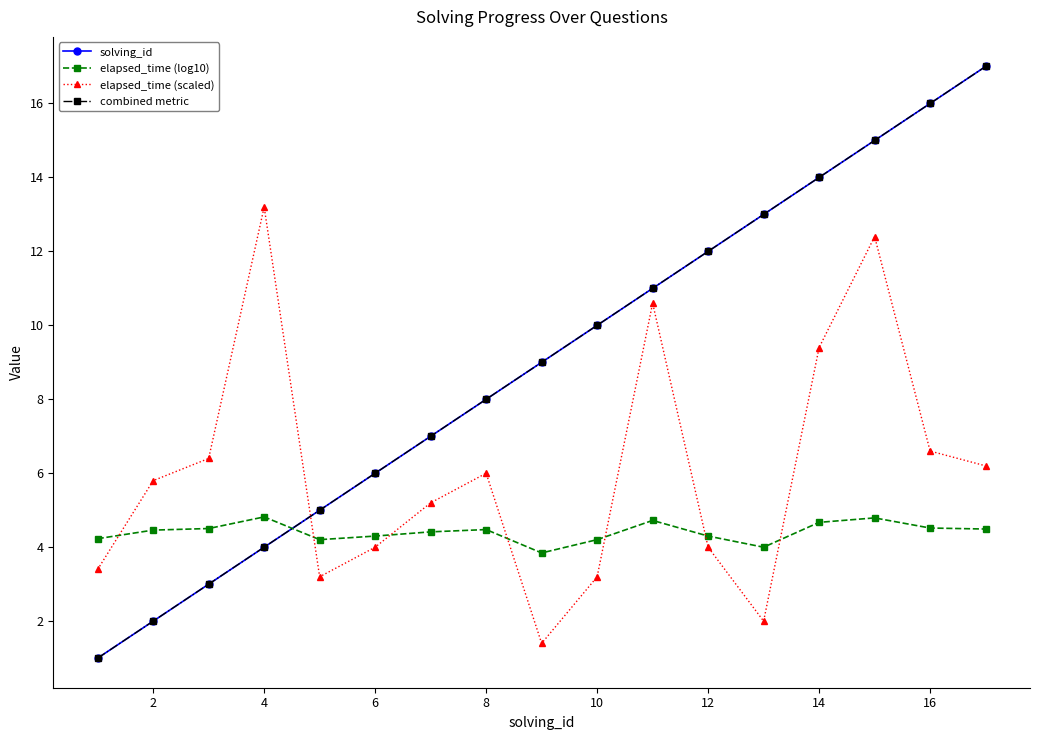

After their last crossing, which series has the higher values: combined metric or elapsed_time (log10)?

combined metric